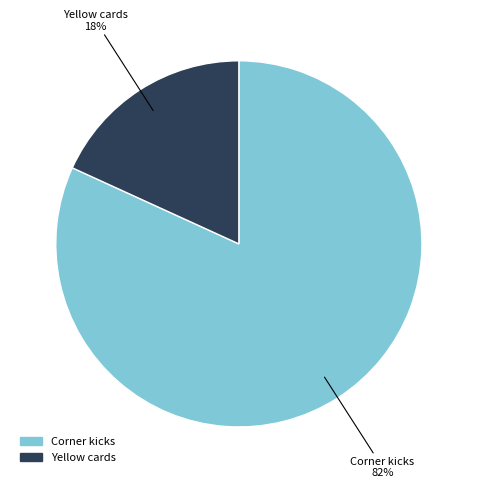

Which slice represents more than half of the pie?

Corner kicks